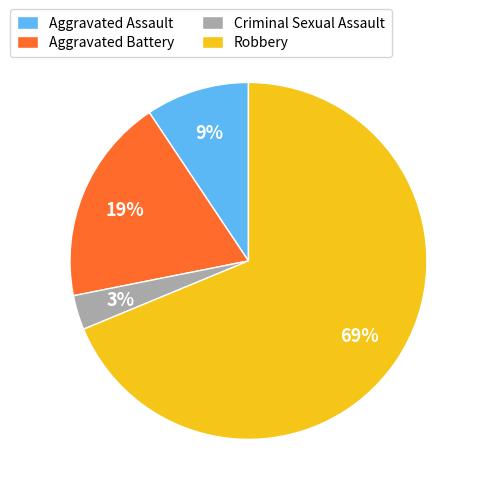

True or false: Aggravated Battery accounts for 19% of the total.

True